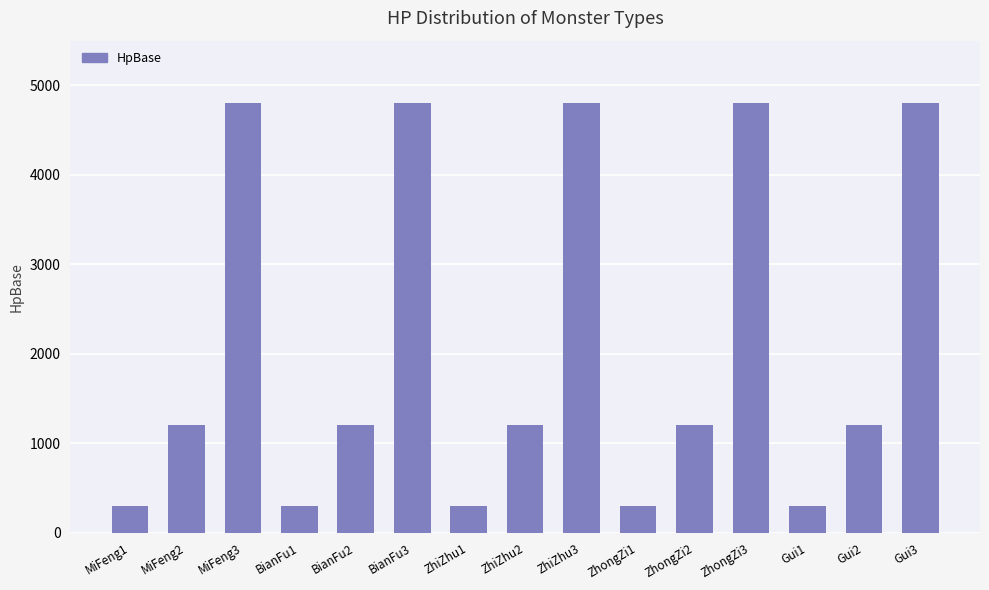

Does the chart contain stacked bars?

No